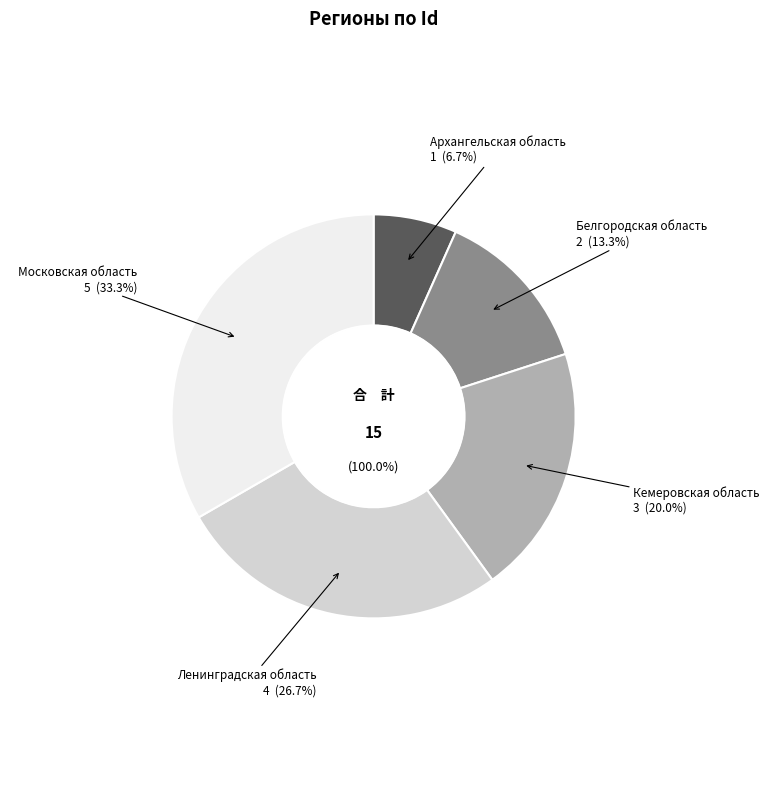

Rank the categories by value from highest to lowest.

Московская область, Ленинградская область, Кемеровская область, Белгородская область, Архангельская область